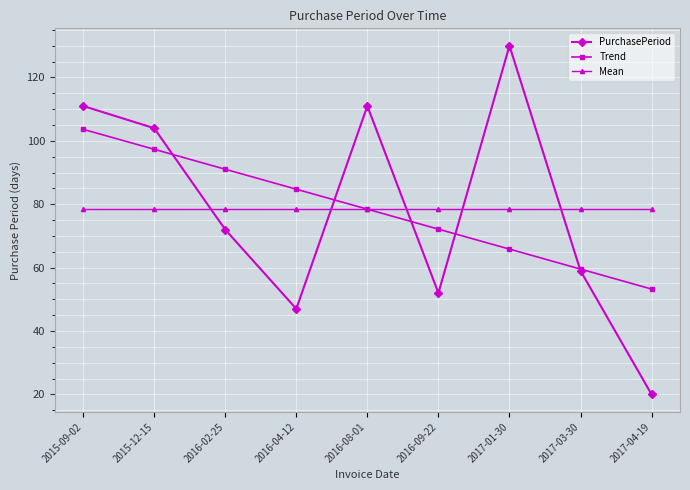

At 2016-02-25, list the series in order from largest to smallest.

Trend, Mean, PurchasePeriod